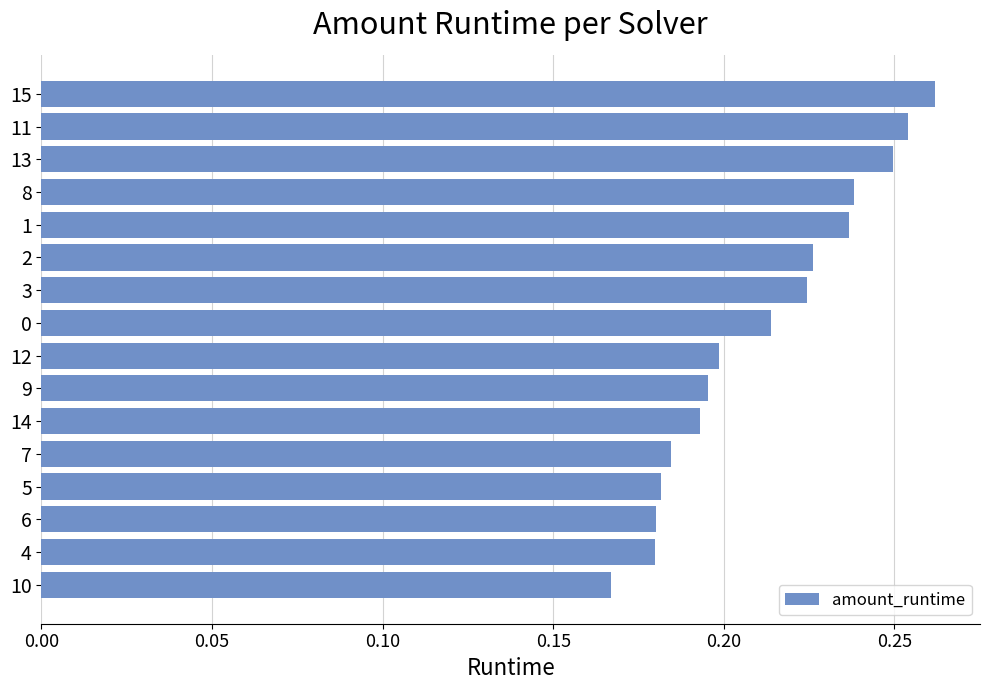

What is the sum of all values?

3.4